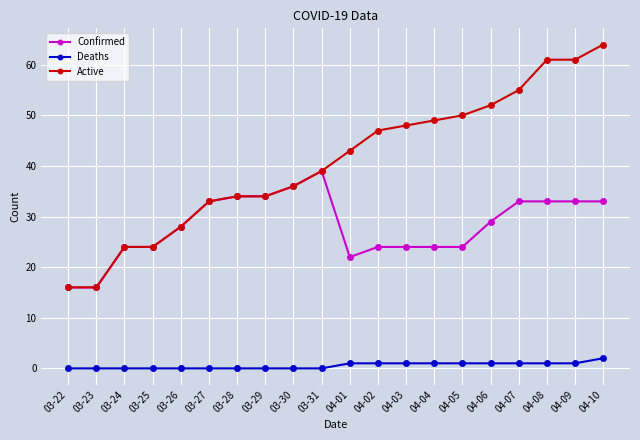

What is the label of the 5th point from the right?

04-06